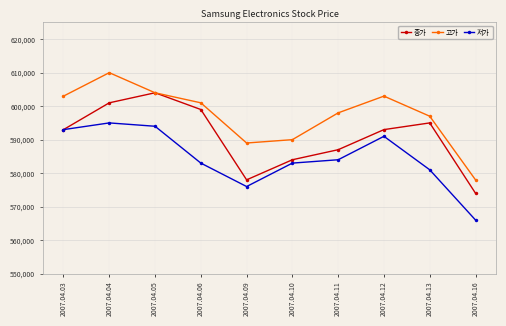

Between 2007.04.09 and 2007.04.13, which series saw the biggest shift?

종가